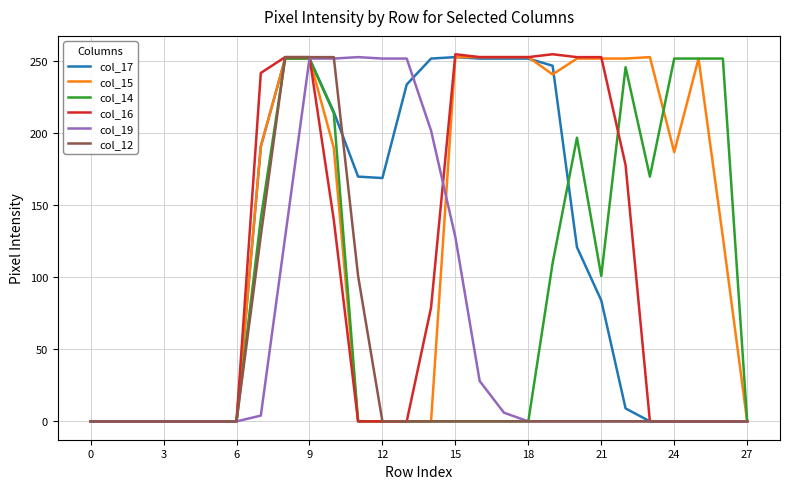

Which series has the largest total across all categories?

col_15